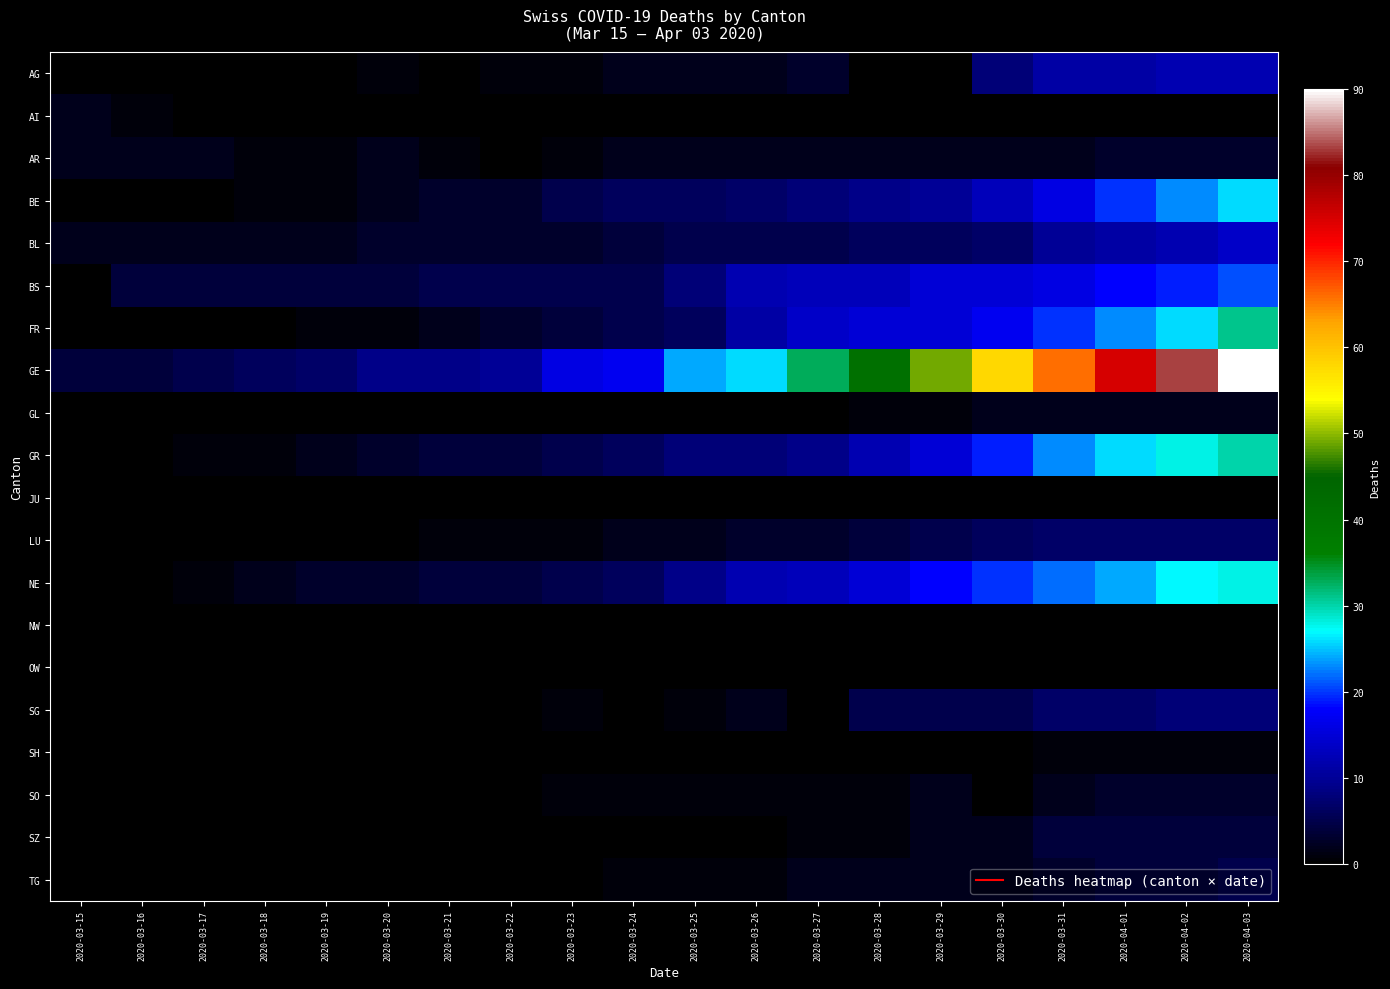

Which series changed the most between 2020-03-17 and 2020-03-27?

GE